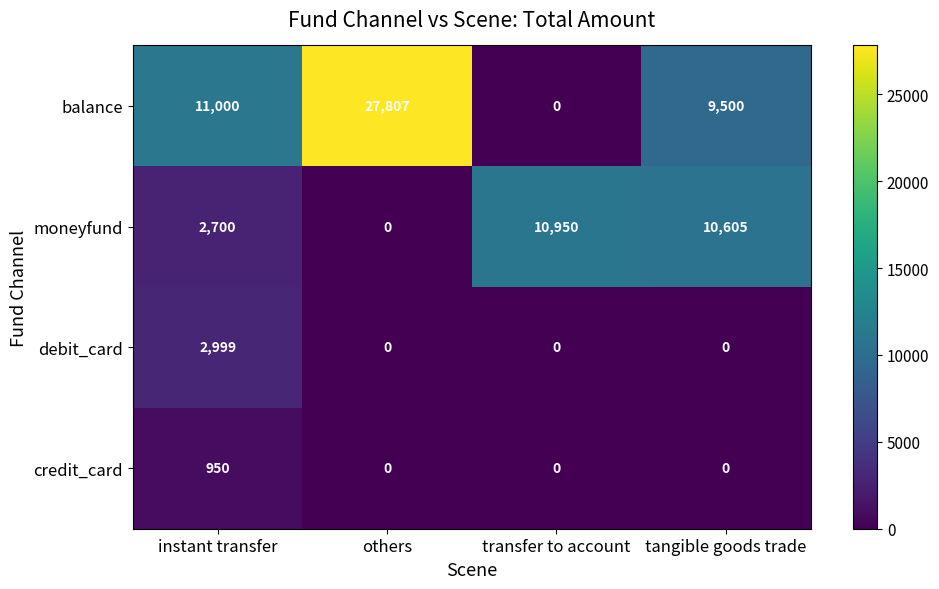

Reading left to right, what are all the values shown in this chart?

balance: instant transfer=11000	others=27807	transfer to account=0	tangible goods trade=9500
moneyfund: instant transfer=2700	others=0	transfer to account=10950	tangible goods trade=10605
debit_card: instant transfer=2999	others=0	transfer to account=0	tangible goods trade=0
credit_card: instant transfer=950	others=0	transfer to account=0	tangible goods trade=0